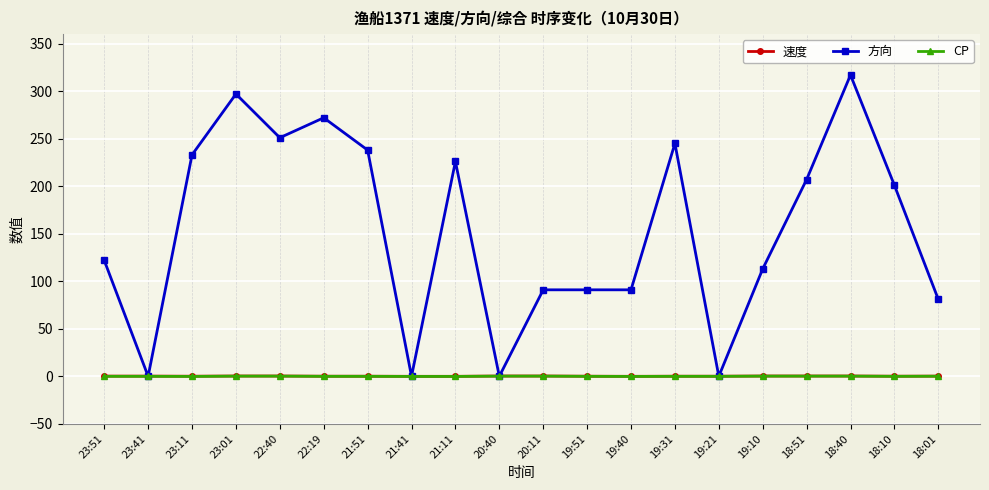

Which series has the largest total across all categories?

方向